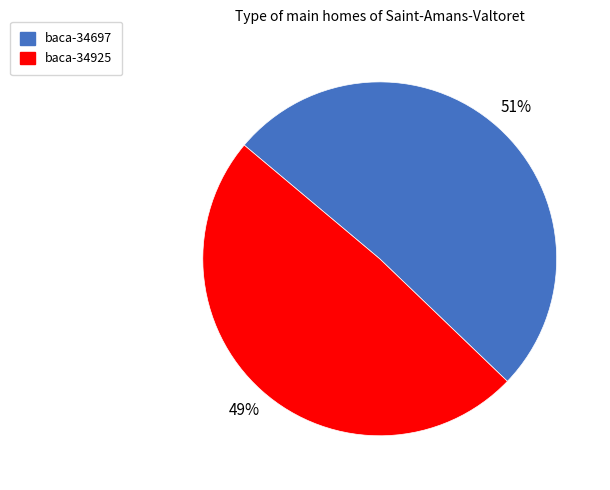

To the nearest percent, what is the difference between the largest and smallest slice percentages?

2%